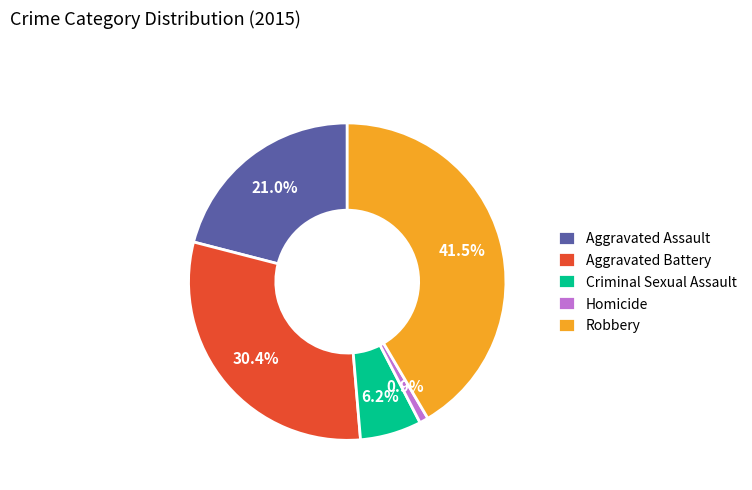

What portion of the pie excludes Aggravated Assault?

79.0%